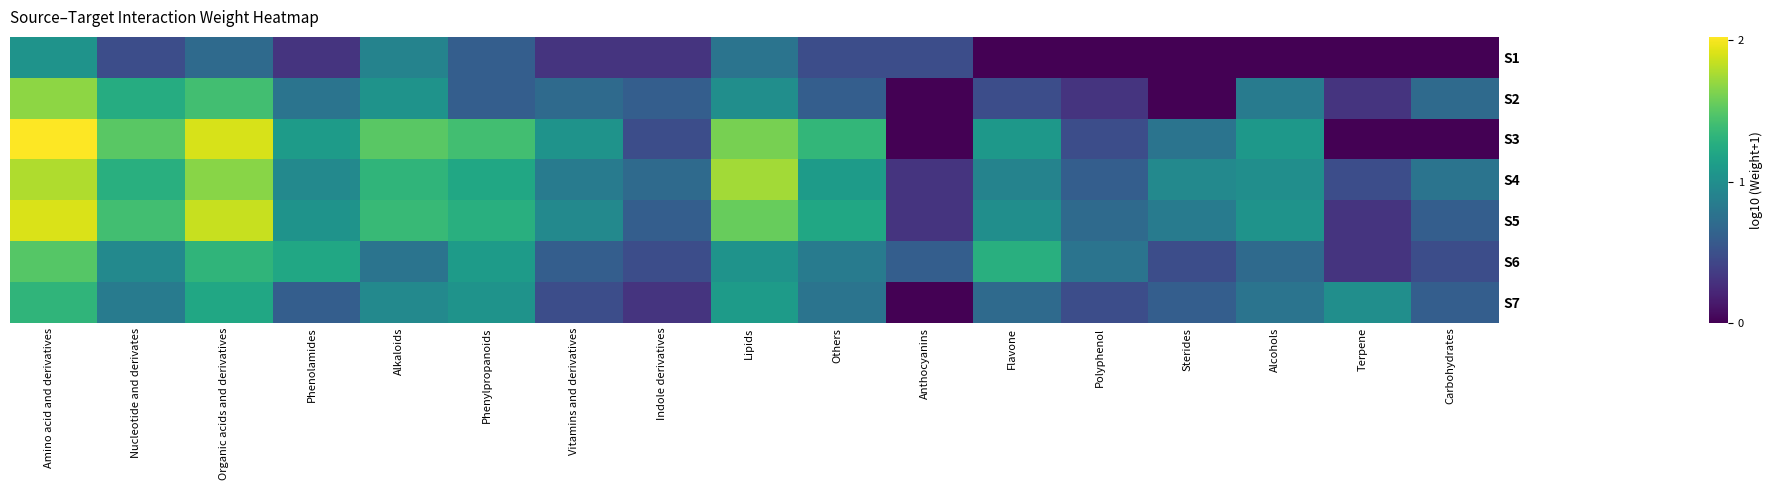

Count the number of data series in this chart.

7